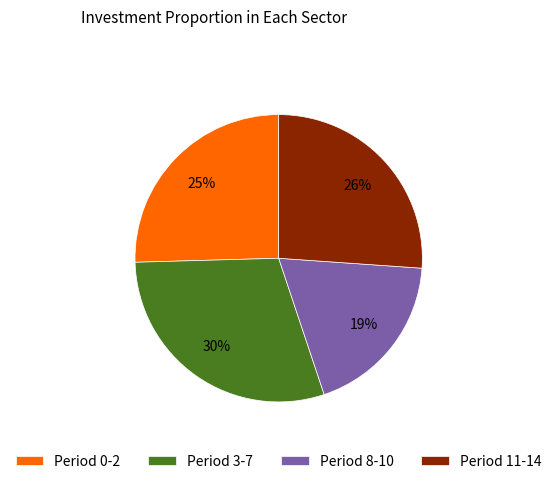

How many slices are in this pie chart?

4